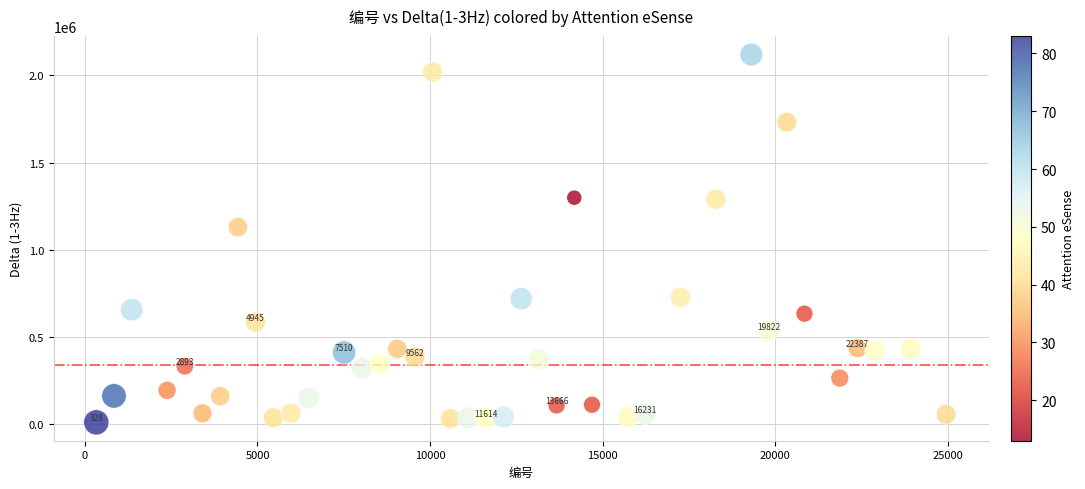

What Y value in the scatter plot is closest to 1065439?

1130531